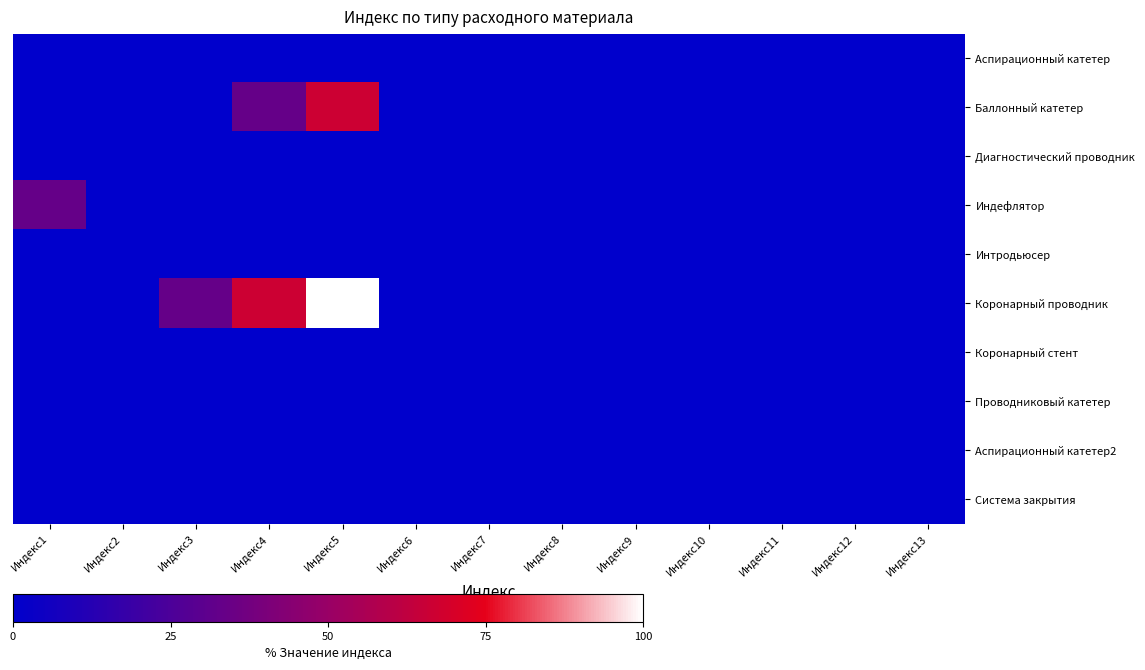

Which series has the largest range (max minus min)?

Коронарный проводник